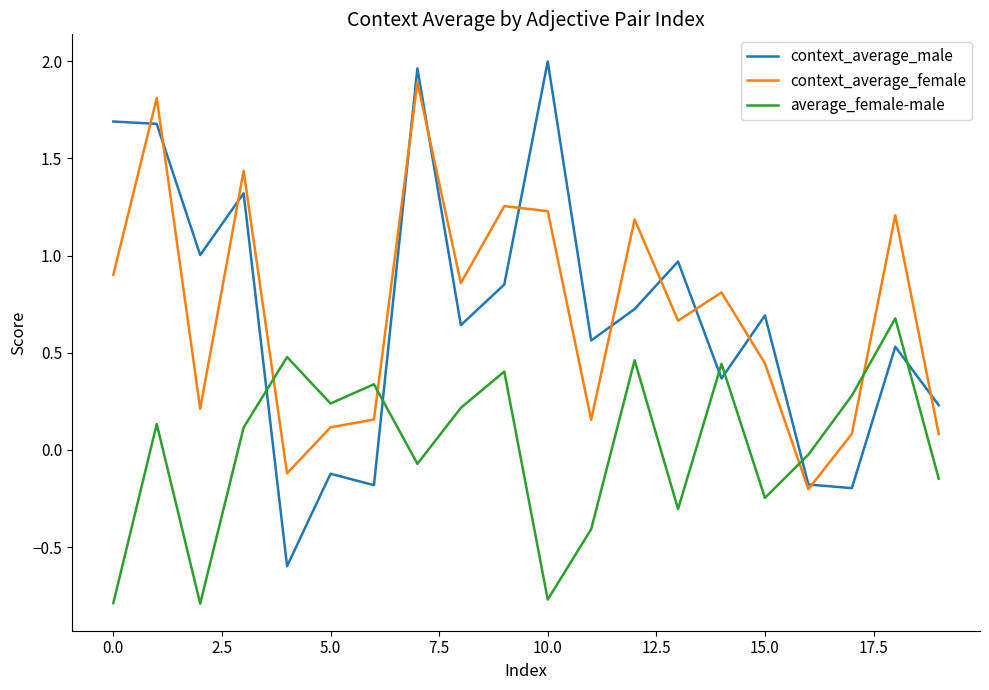

How many values in the context_average_female series exceed 0?

18